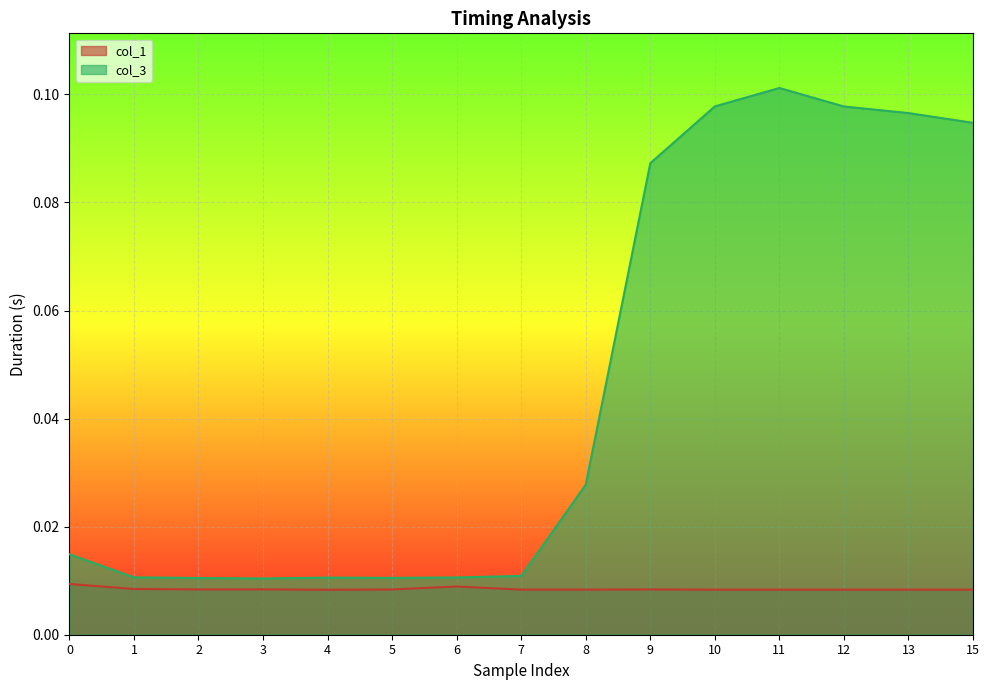

True or false: col_1 and col_3 cross at least once.

False